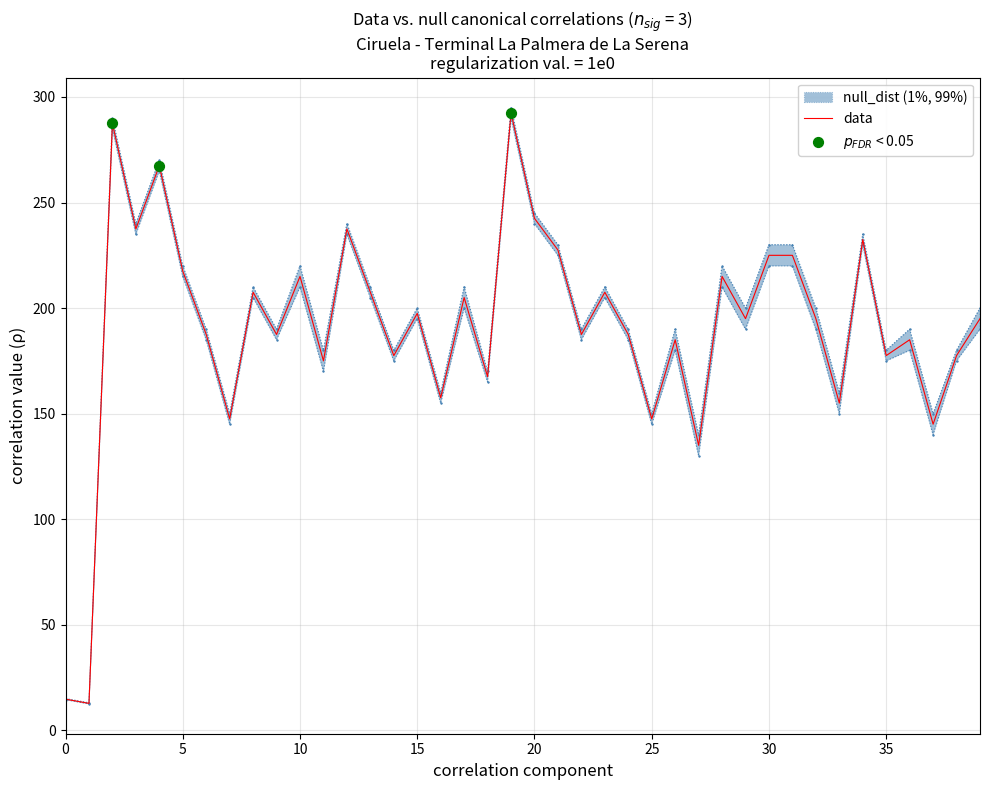

What is the lowest value of the data series?

12.8